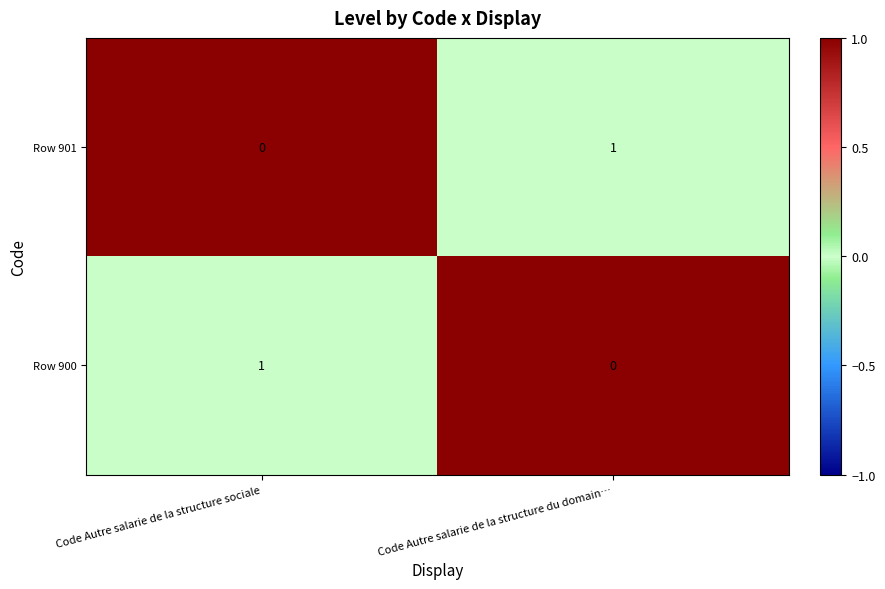

Is it true that Row 901 equals 0 at Code Autre salarie de la structure sociale?

True